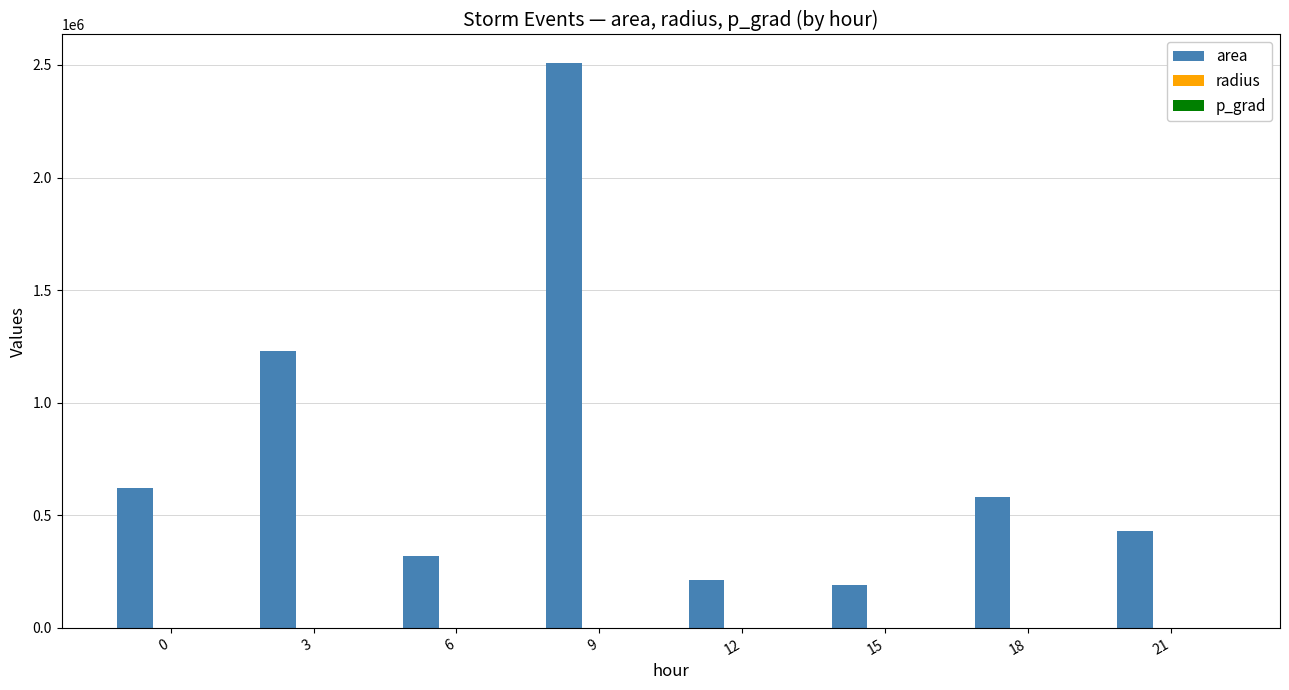

What is the maximum value for area?

2509687.5